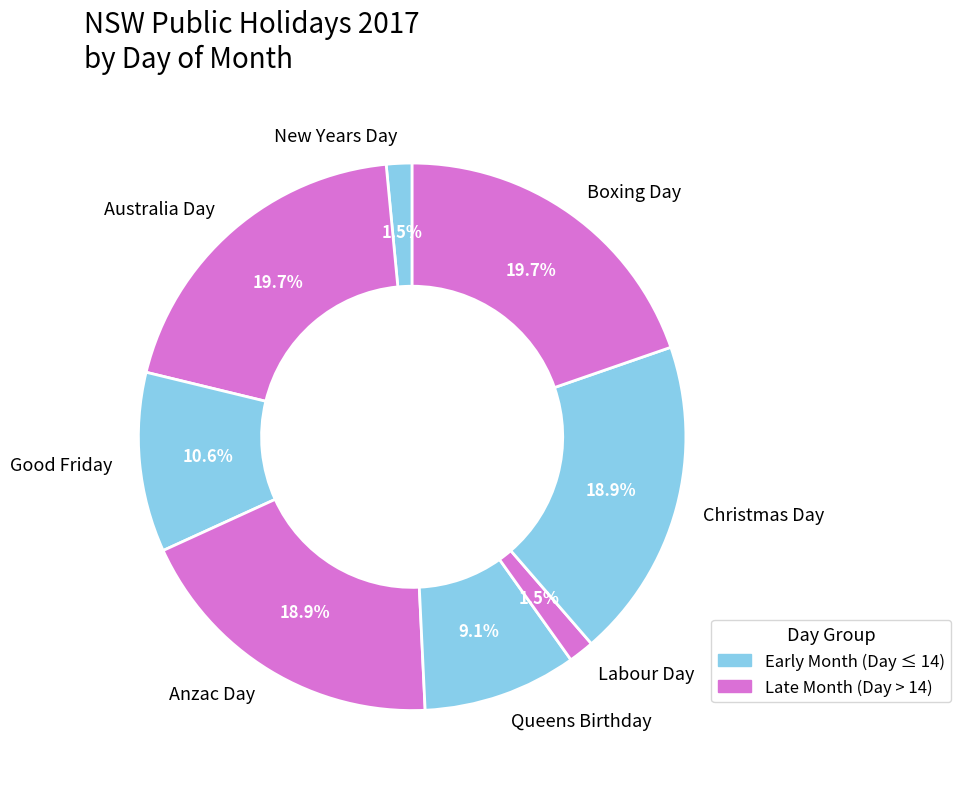

Combined, what portion of the pie is Boxing Day and New Years Day?

21.2%